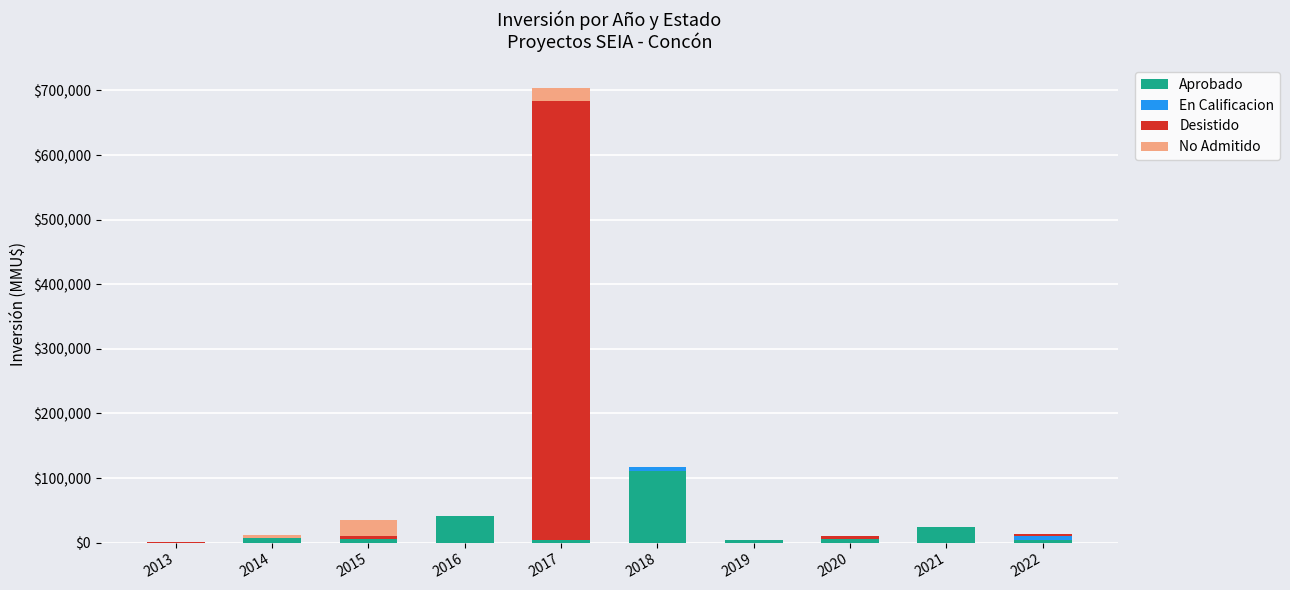

What is the sum of all Aprobado values?

205430